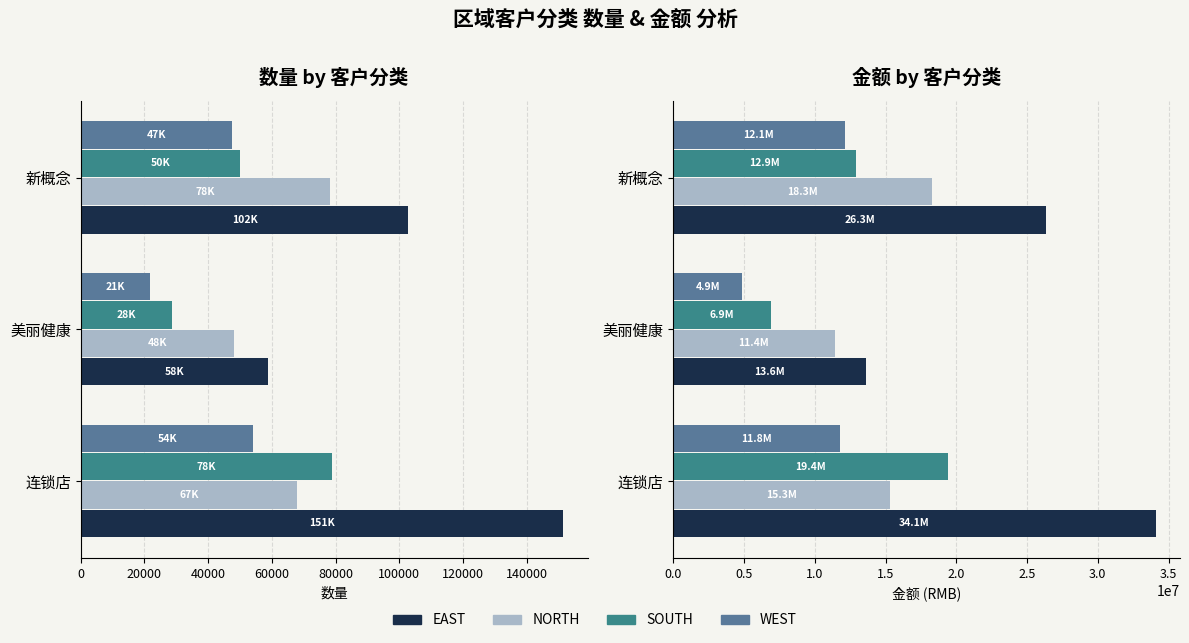

Rank the series by their maximum value, from lowest to highest.

WEST, NORTH, SOUTH, EAST